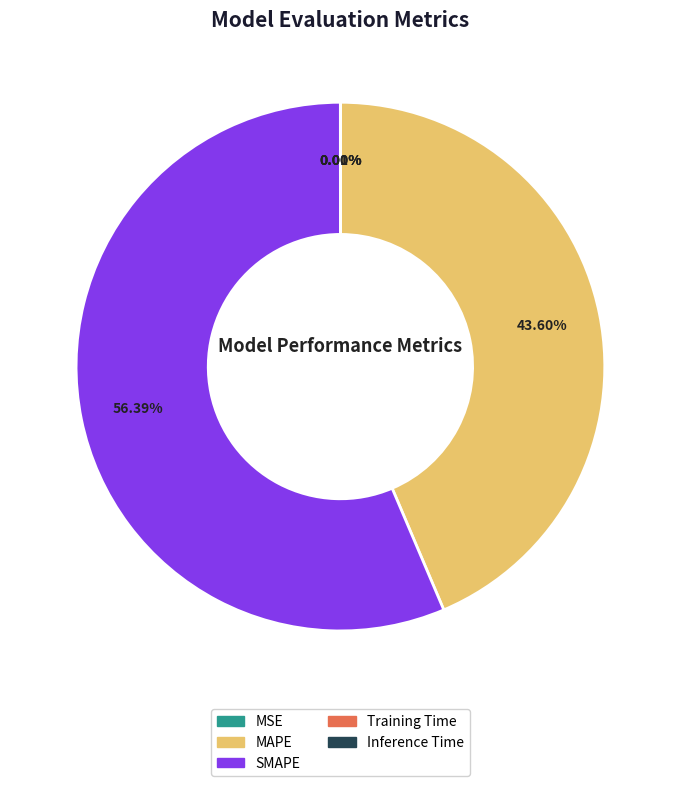

Which category has the biggest portion of the pie?

SMAPE